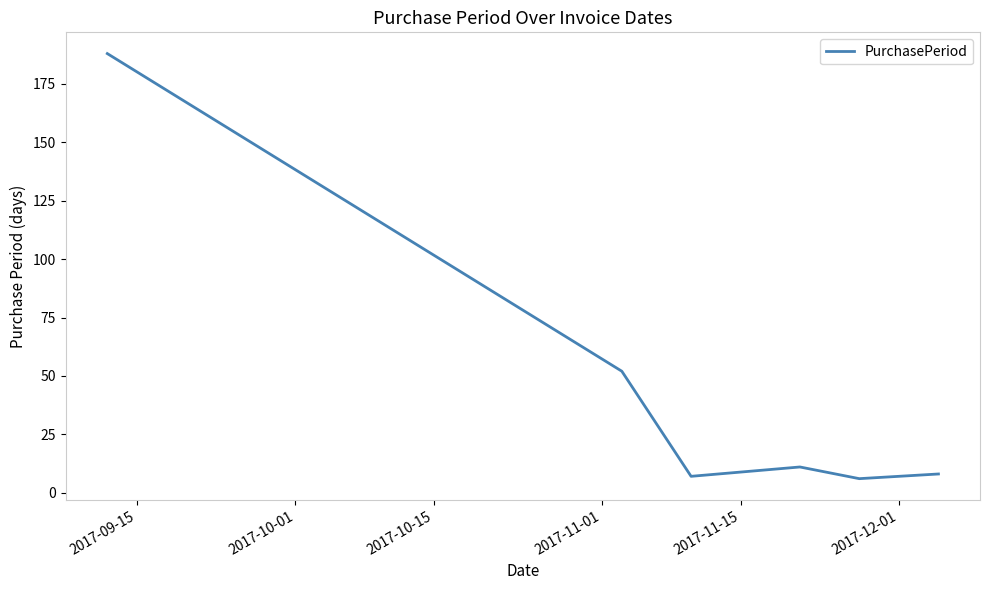

What is the maximum value shown in the chart?

188